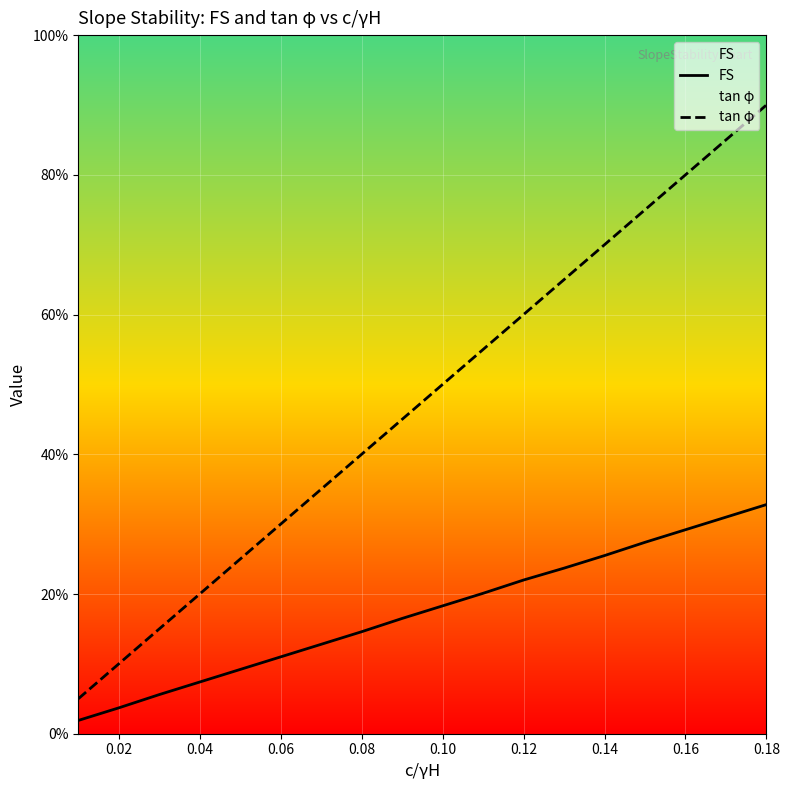

What is the label of the 3rd point from the left?

0.04